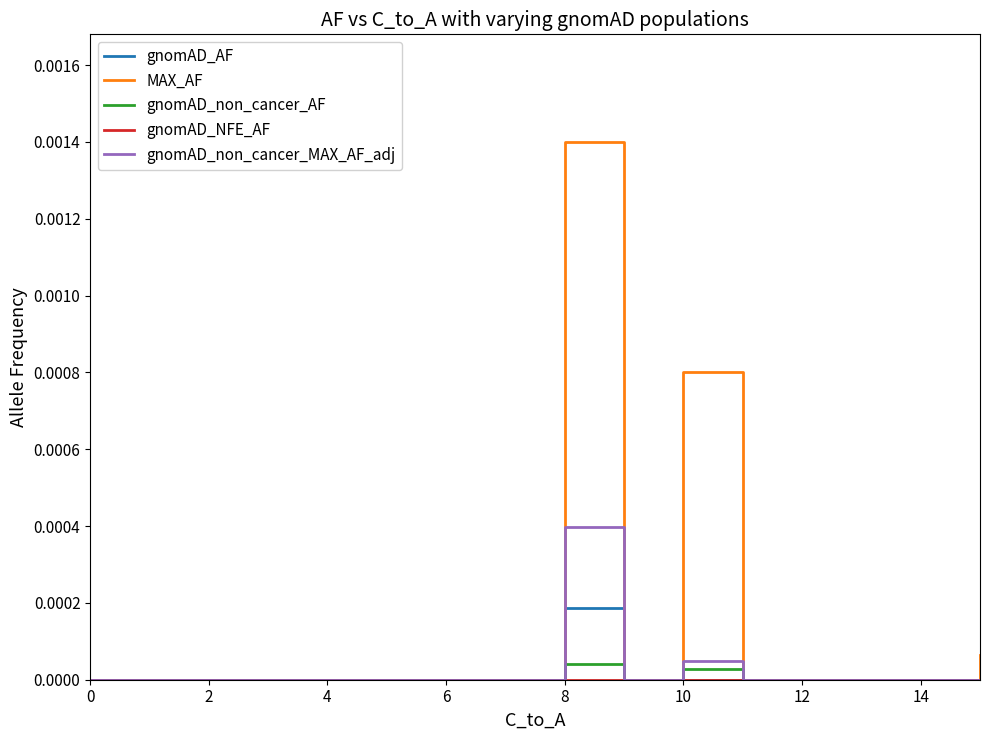

Which series has the largest range (max minus min)?

MAX_AF